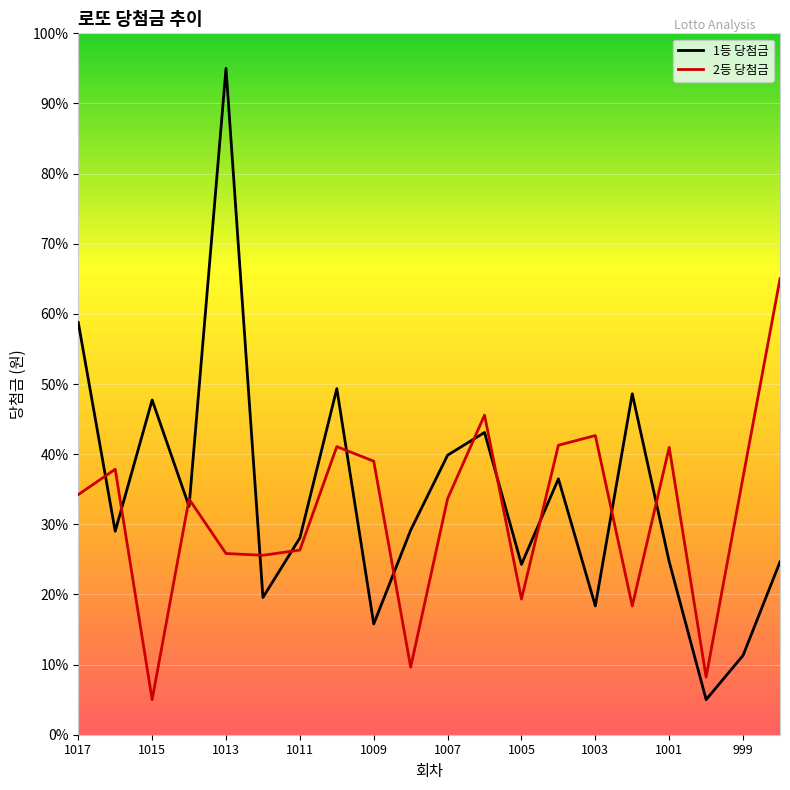

What is the lowest value of the 1등 당첨금 series?

5.0